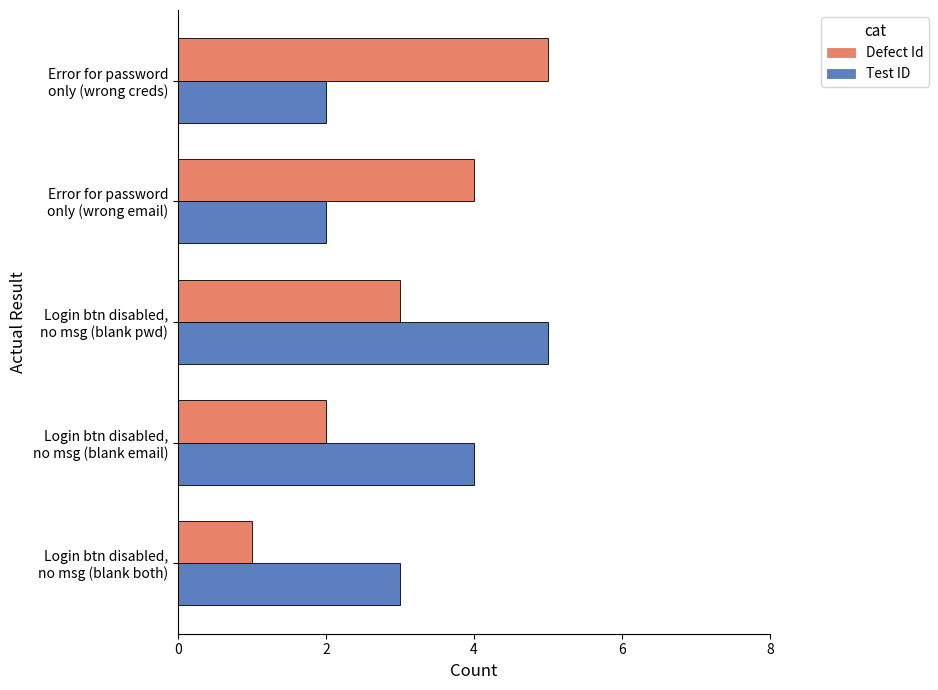

How many data points does each series have?

5